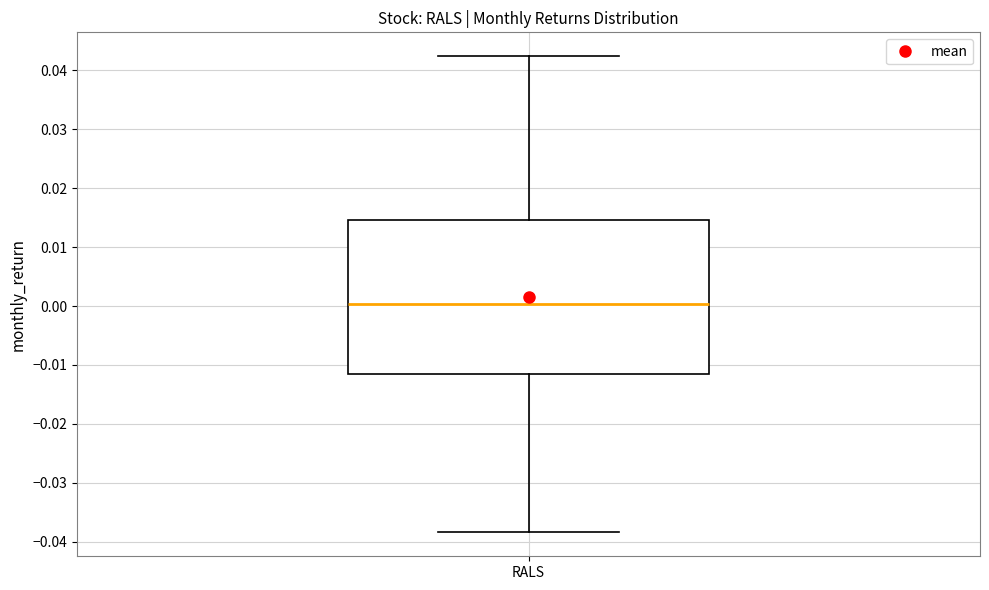

Where is the upper edge of the box for RALS on the y-axis? The values are not printed on the chart, so give them approximately, as read against the axis.

0.015